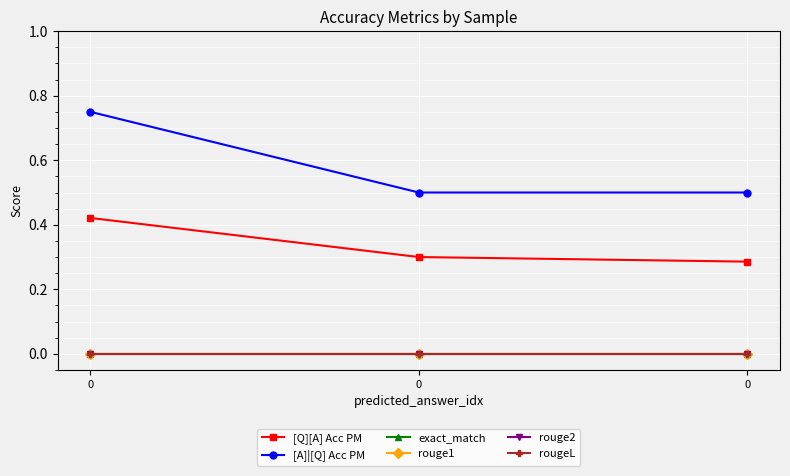

Reading left to right, what are all the values shown in this chart?

[Q][A] Acc PM: 0.4	0.3	0.3
[A]|[Q] Acc PM: 0.8	0.5	0.5
exact_match: 0.0	0.0	0.0
rouge1: 0.0	0.0	0.0
rouge2: 0.0	0.0	0.0
rougeL: 0.0	0.0	0.0